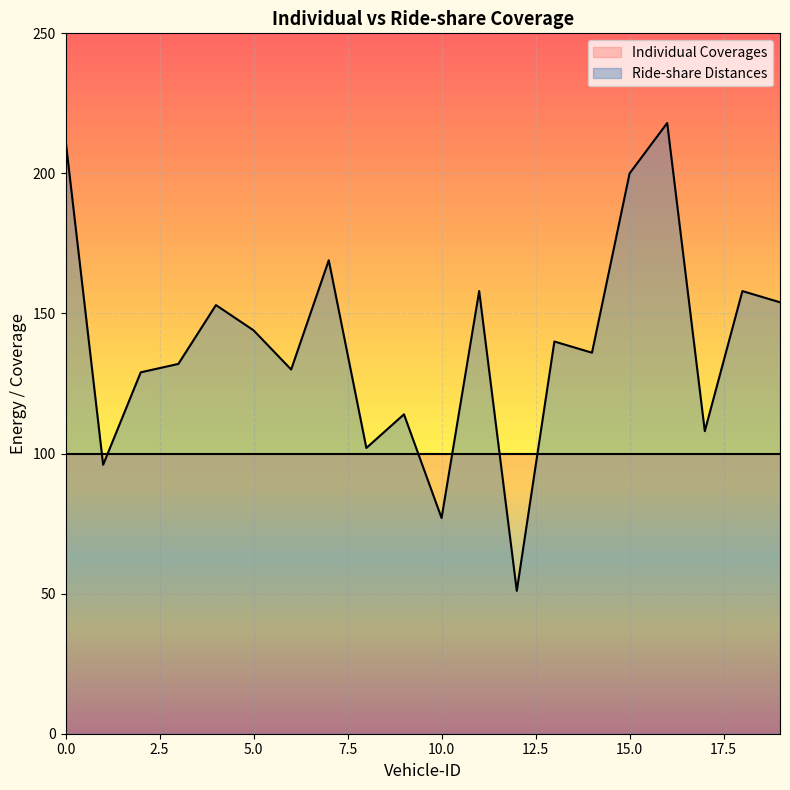

At which category does the data reach its first local valley?

1